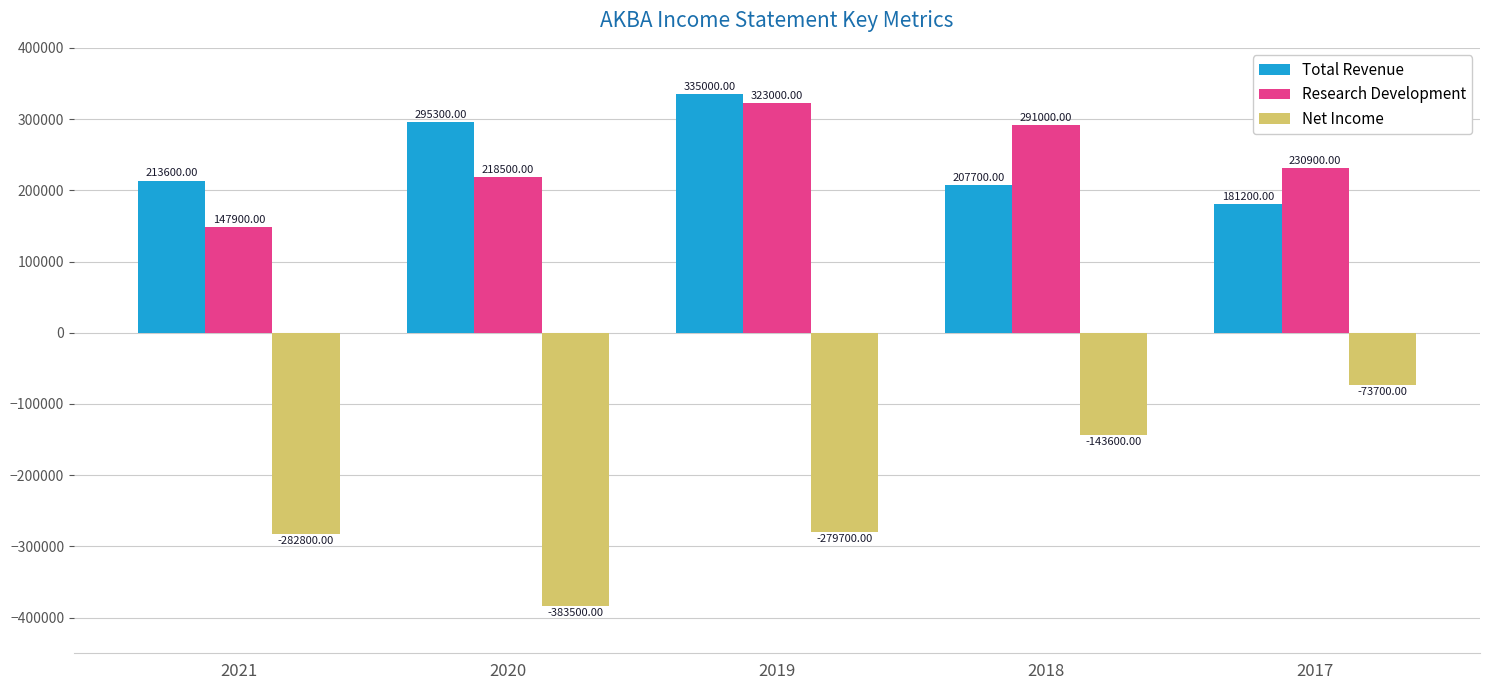

At 2018, list the series in order from smallest to largest.

Net Income, Total Revenue, Research Development